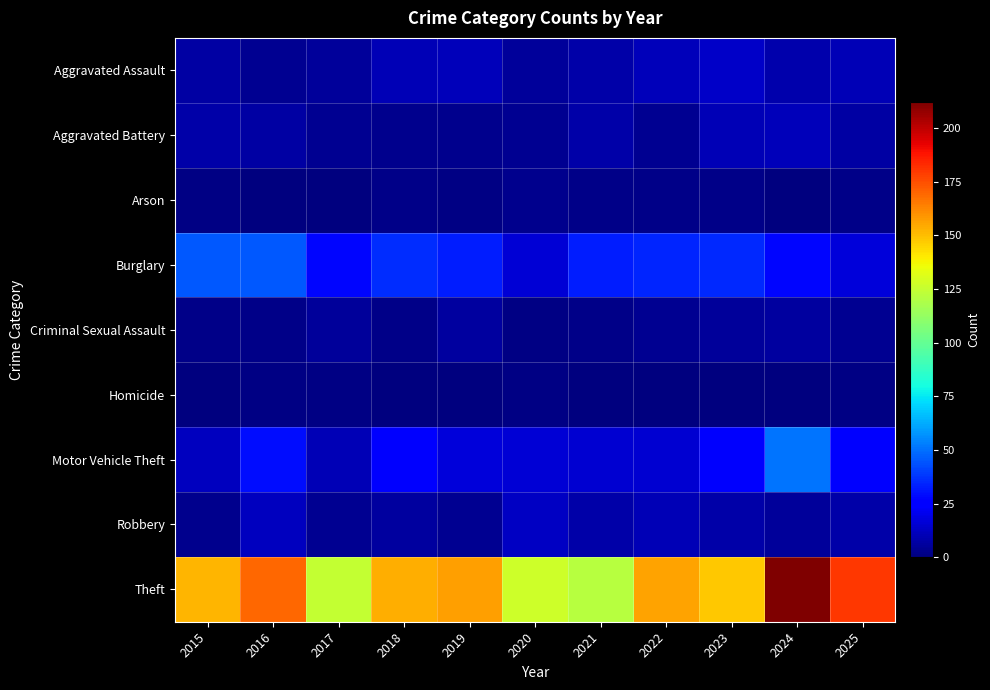

Which series has the largest total across all categories?

Theft